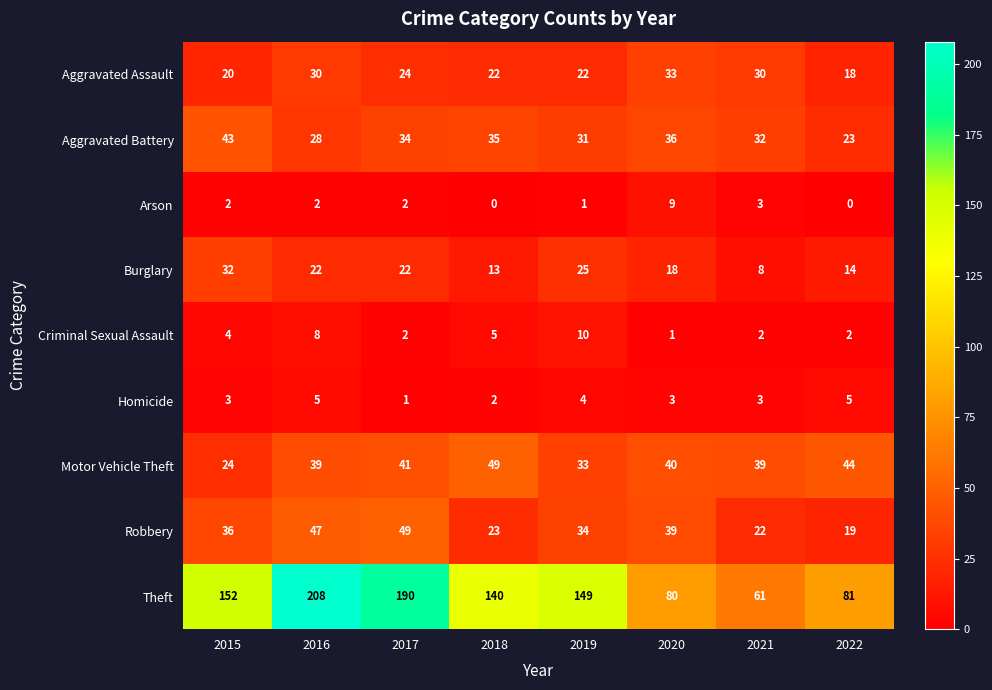

Which series has the largest range (max minus min)?

Theft